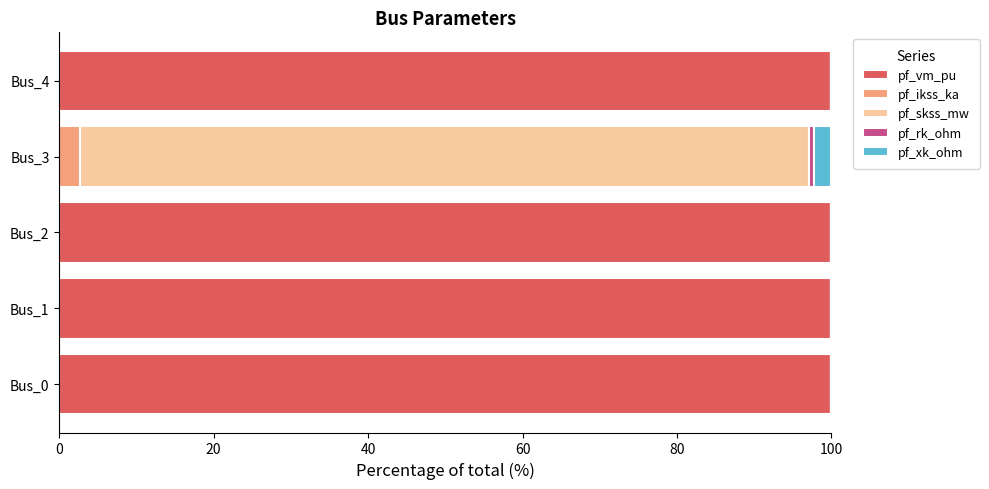

What is the highest value of the pf_vm_pu series?

100.0